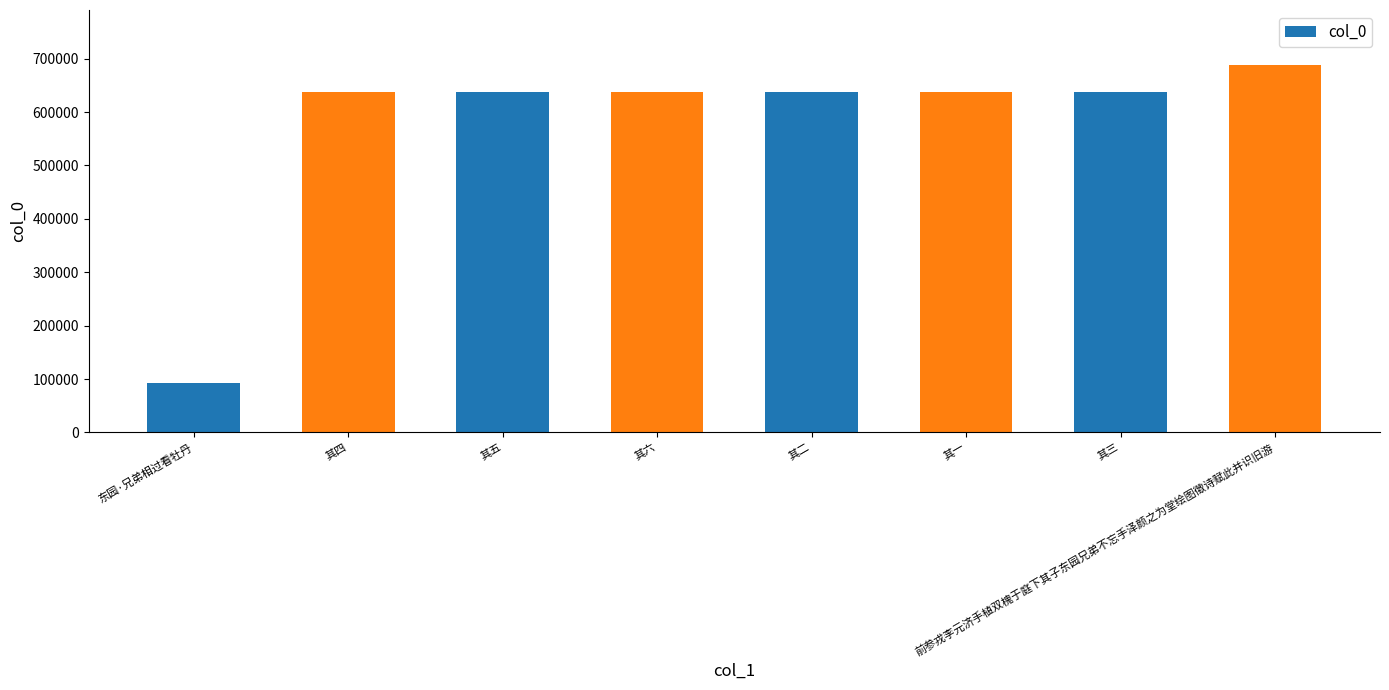

How many bars are there in total?

8